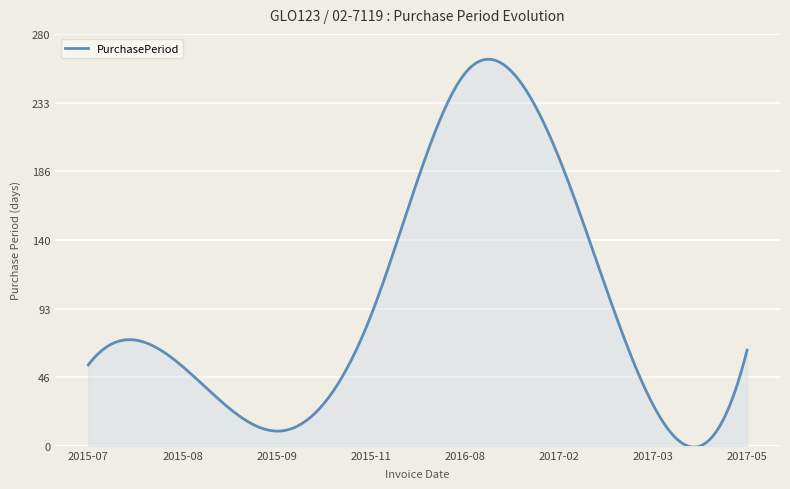

Does the chart display data point markers on the line(s)?

No